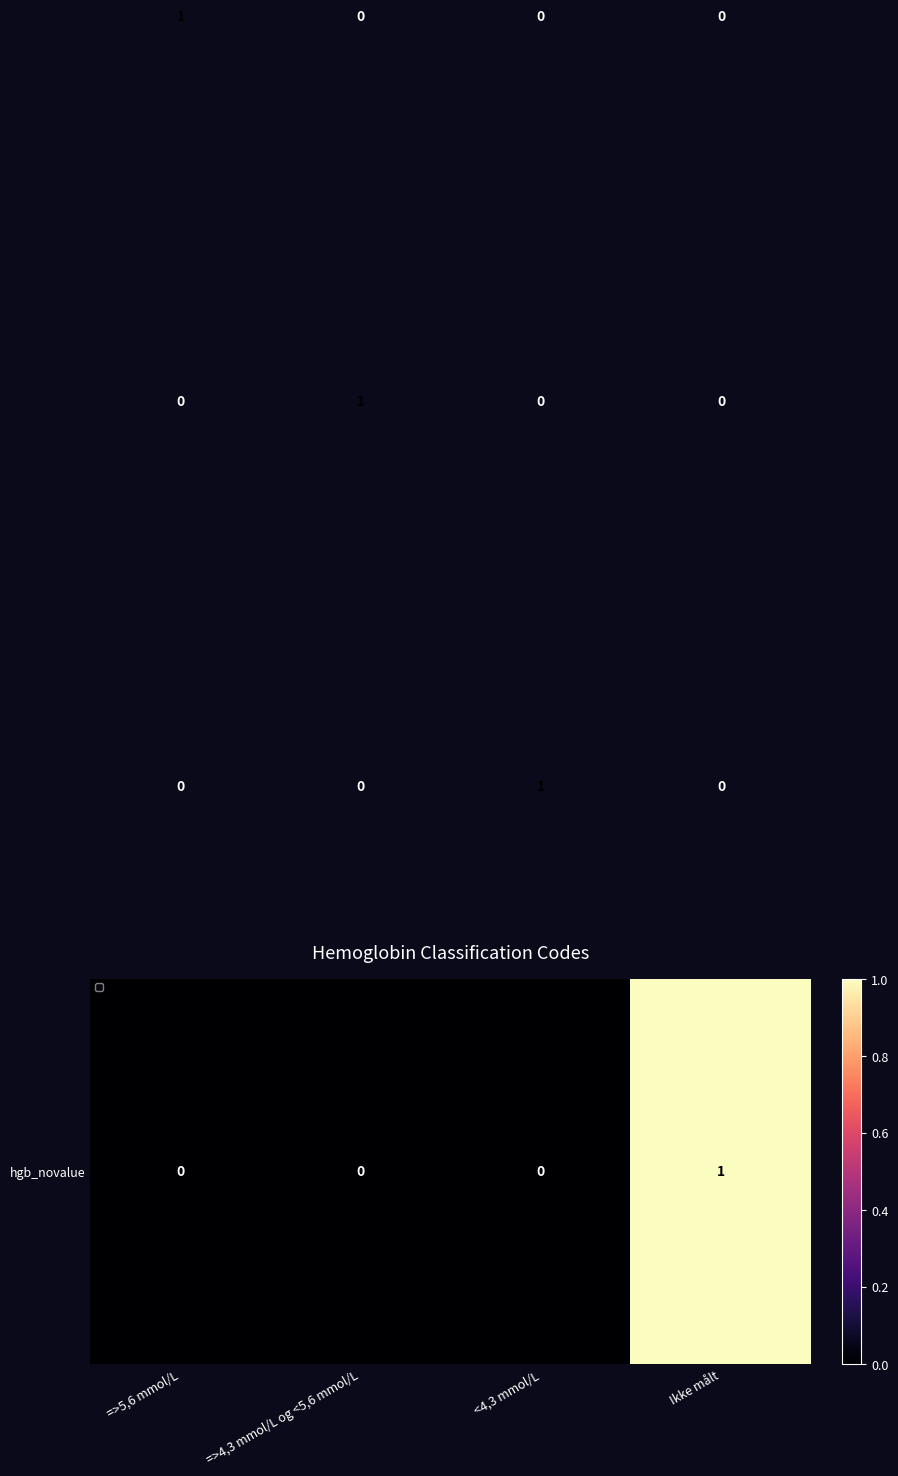

At how many categories does at least one series exceed 0?

4